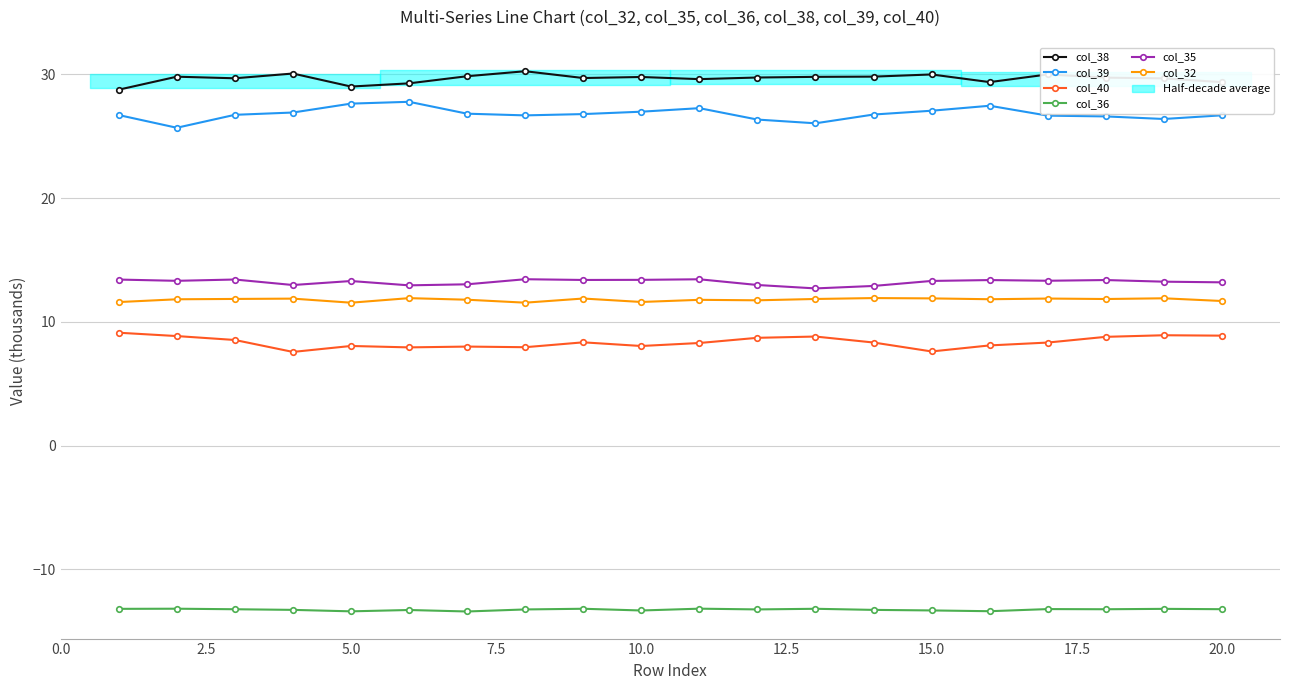

What is the maximum value for col_39?

27.8